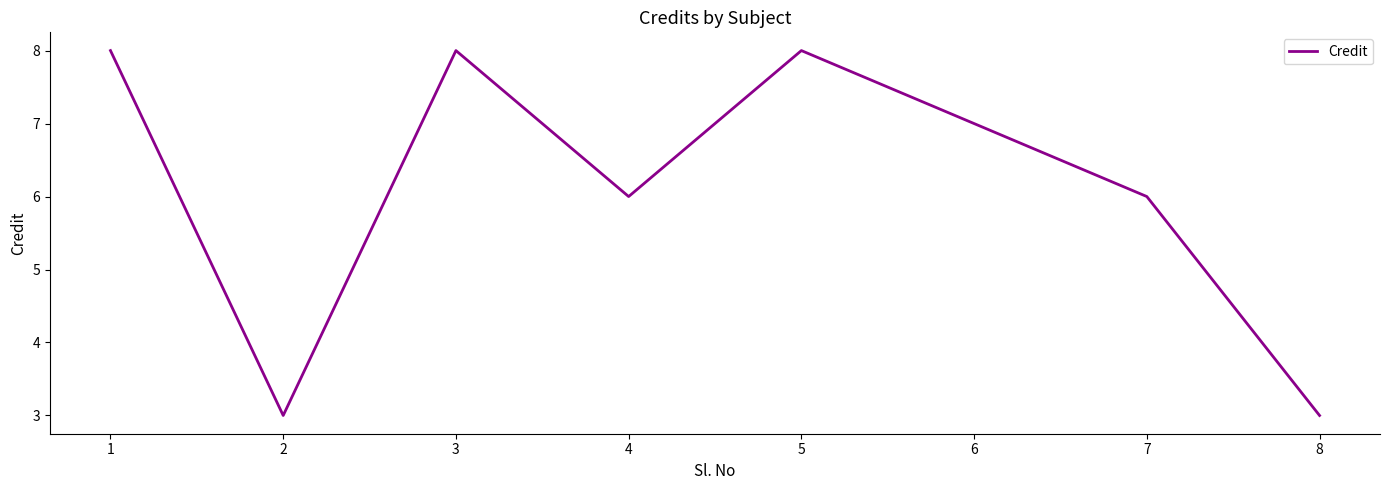

What is the approximate value at 8?

3